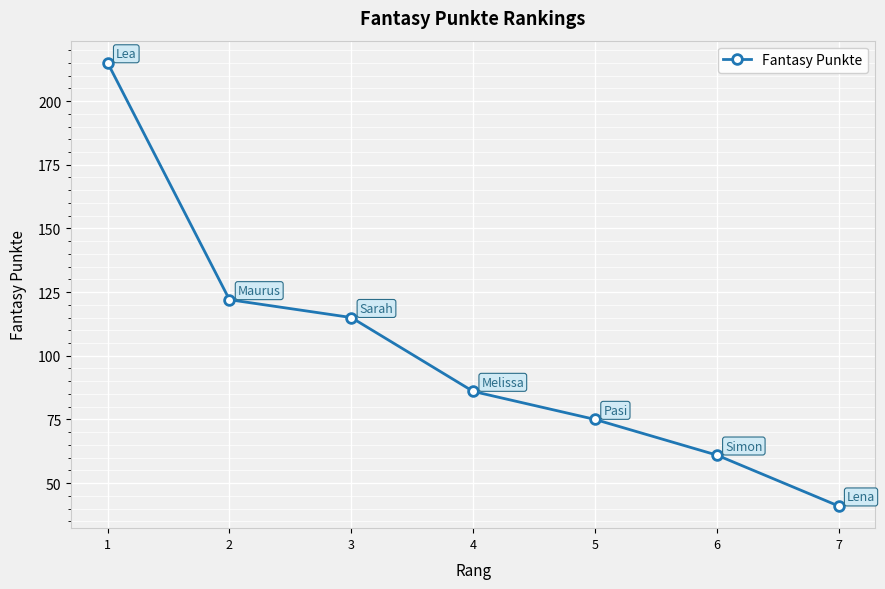

Reading left to right, extract all data points from this chart.

215	122	115	86	75	61	41